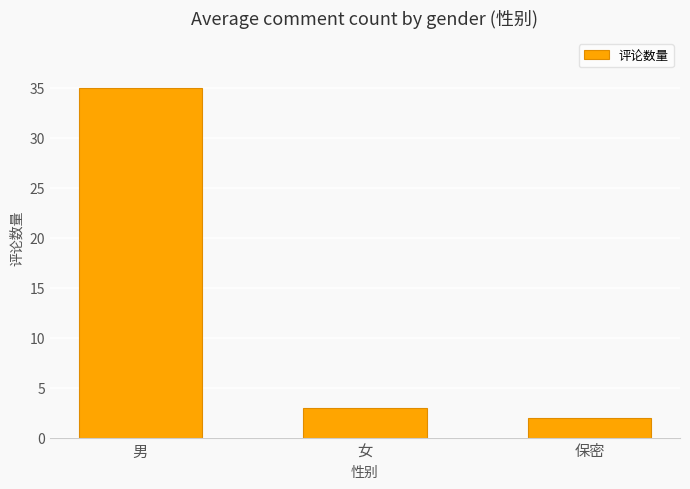

Where does the data first go above 3?

男